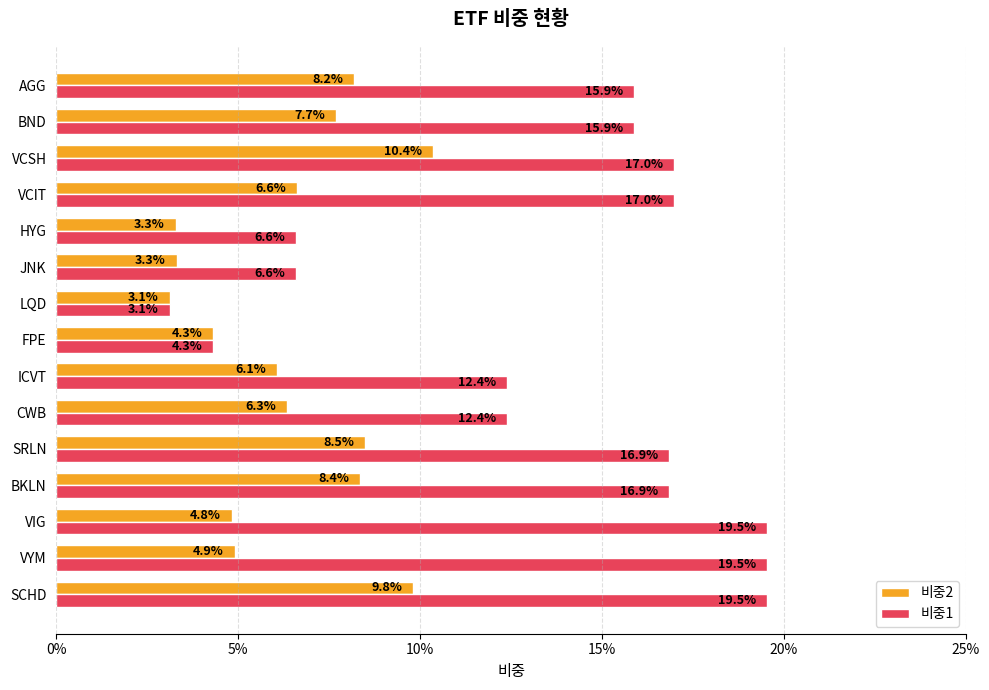

What position from the left is VCSH?

13